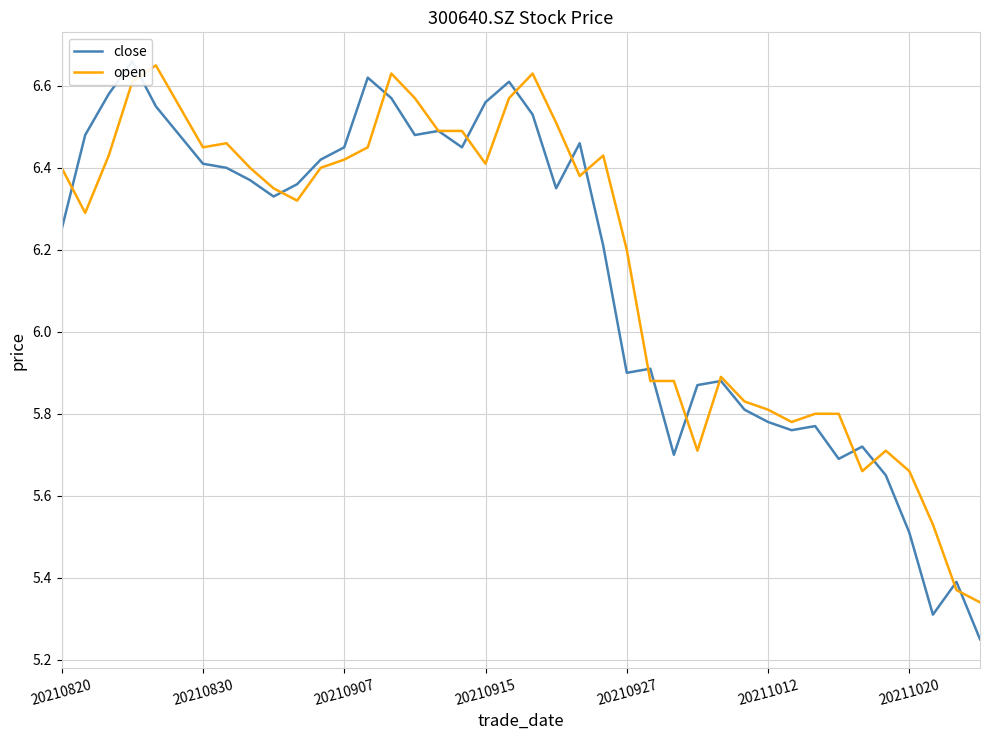

What is the sum of the close values at 23 and 27?

12.1